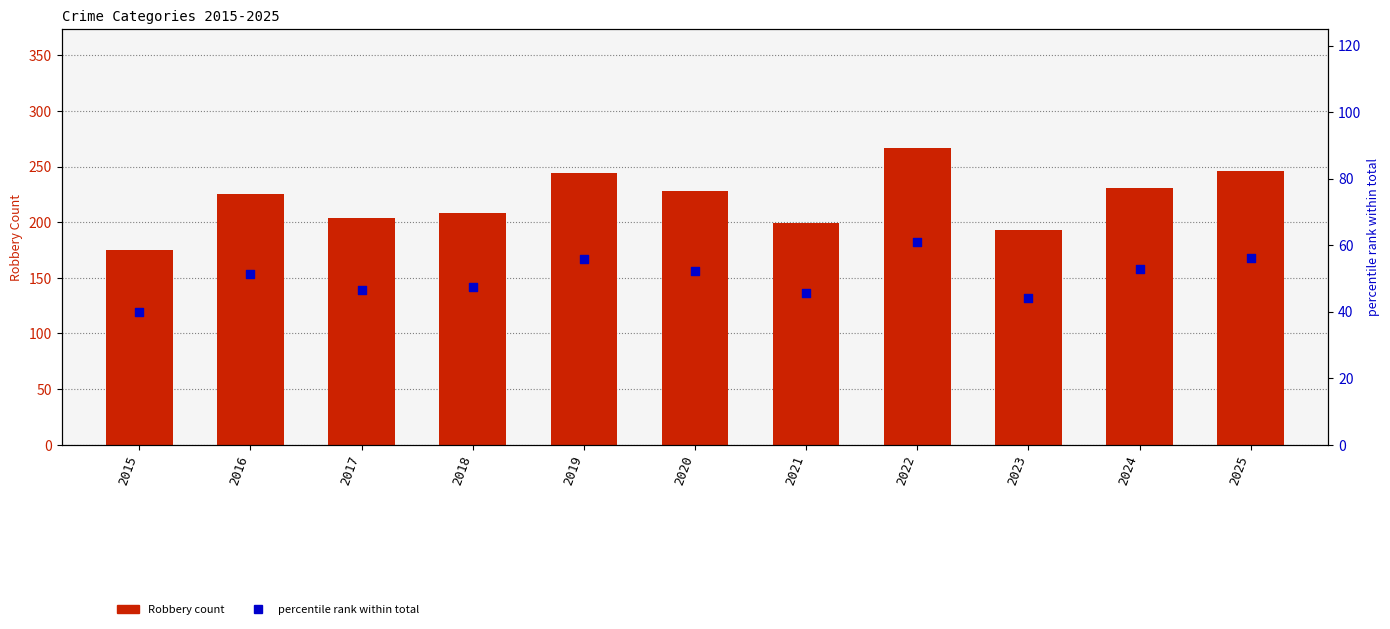

Is the value of percentile rank within total at 2024 greater than the value of Robbery count at 2022?

No